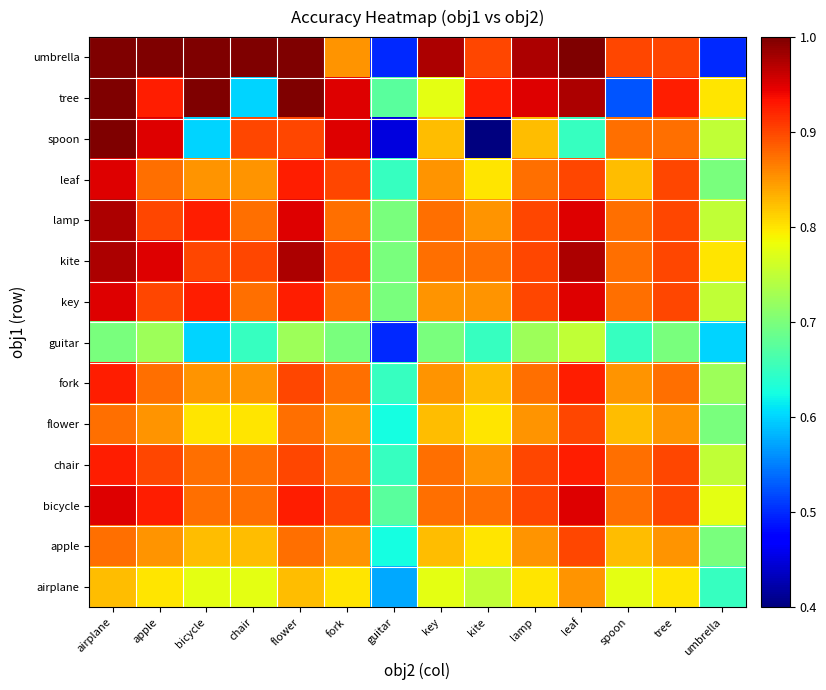

Which series has the largest total across all categories?

umbrella